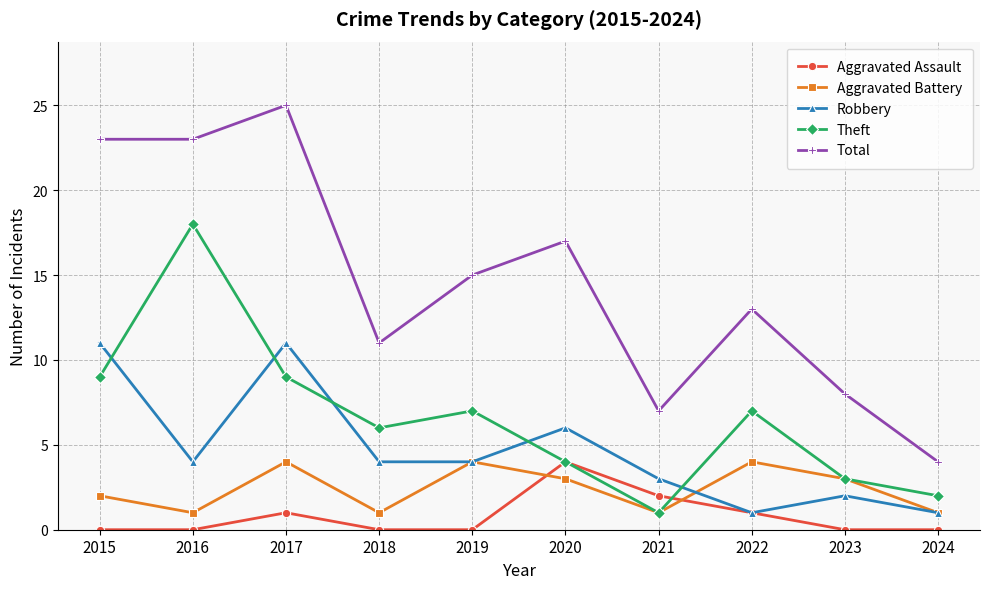

Which series has the largest range (max minus min)?

Total